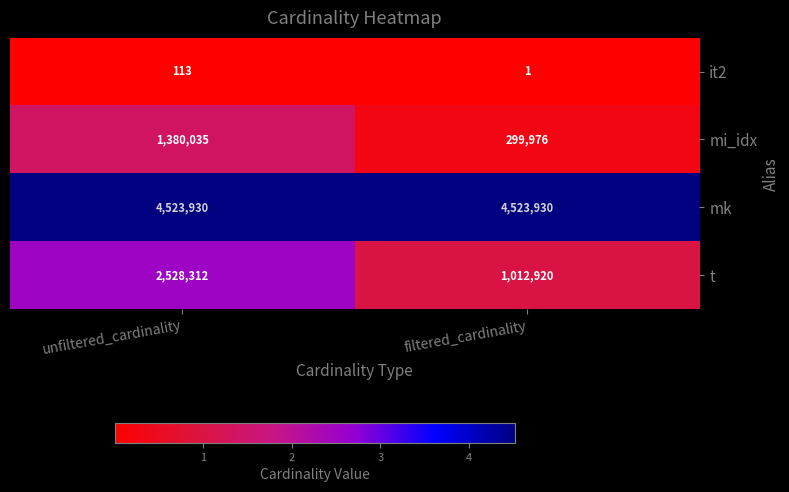

What is the average value of the mi_idx series?

840006